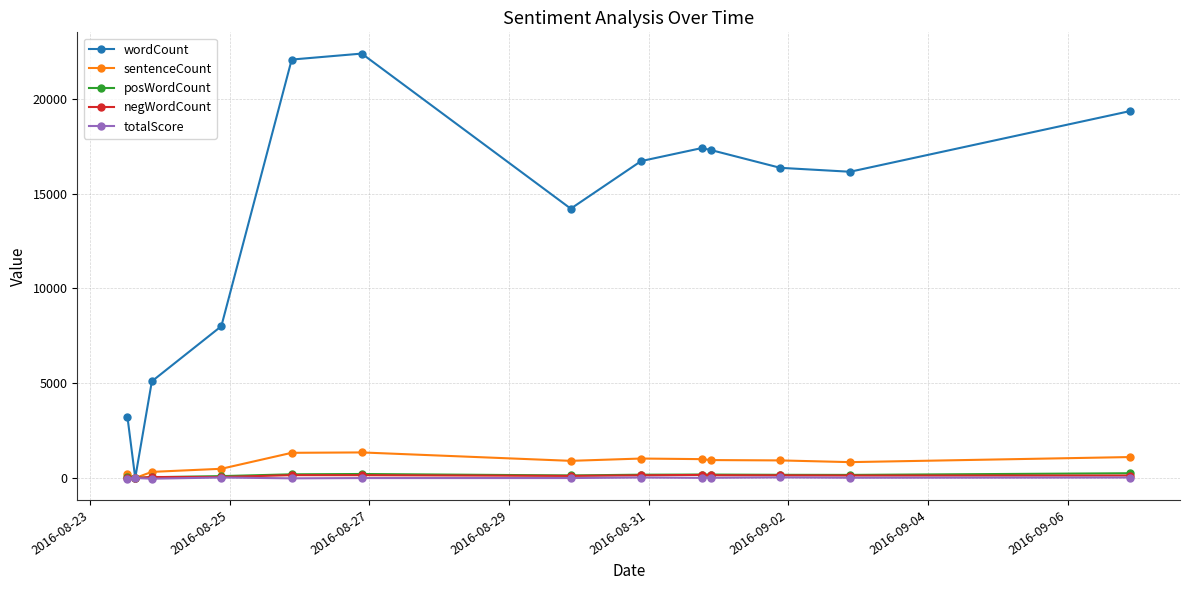

Which series has the largest range (max minus min)?

wordCount